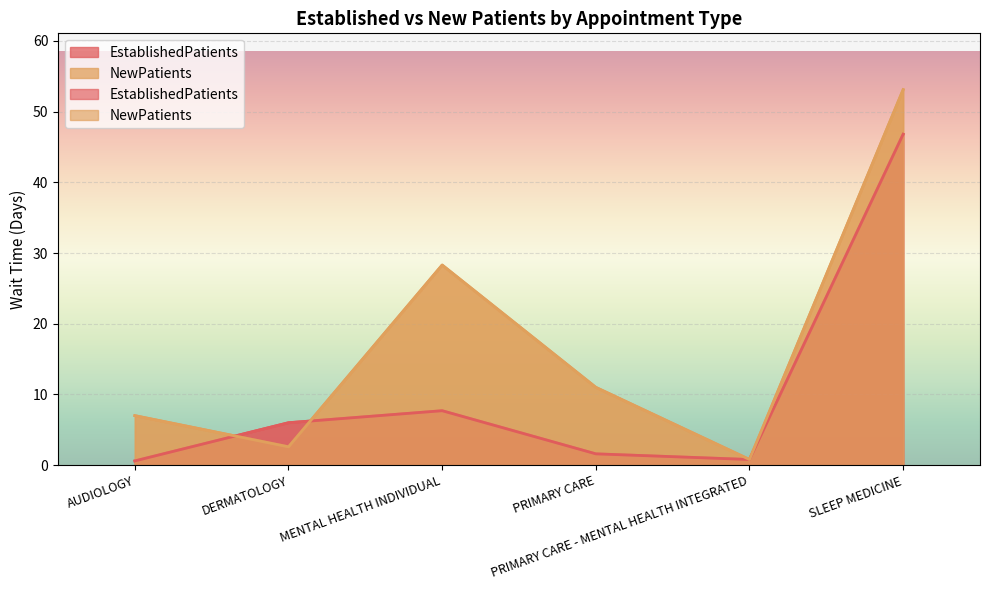

Is the value of NewPatients at AUDIOLOGY greater than the value of EstablishedPatients at PRIMARY CARE - MENTAL HEALTH INTEGRATED?

Yes